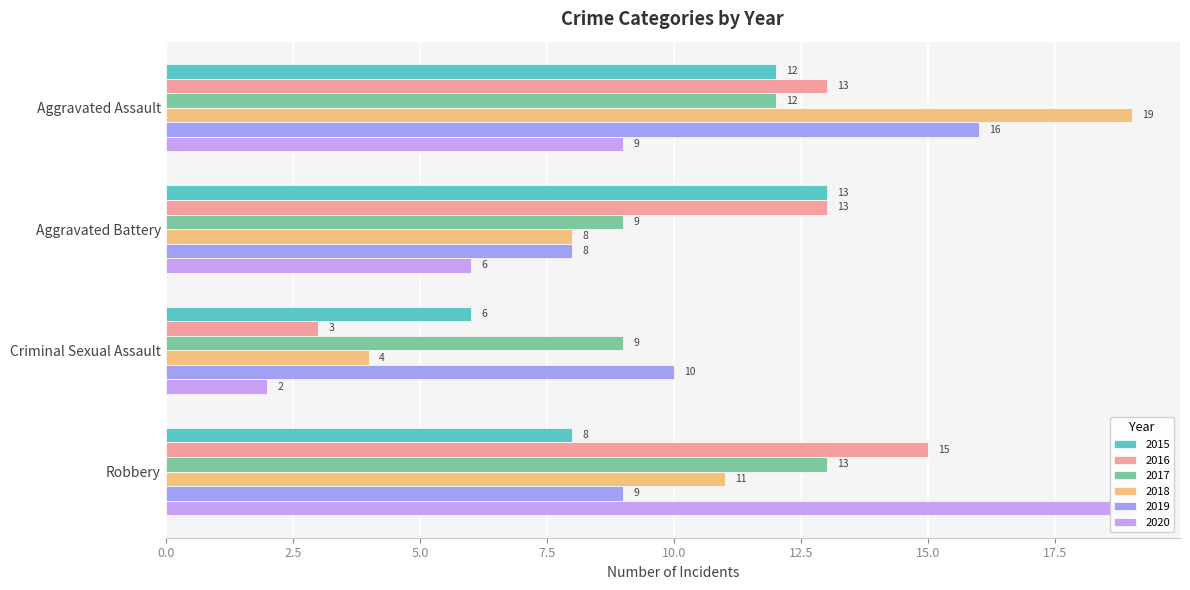

How many 2017 values are between 9 and 13?

4